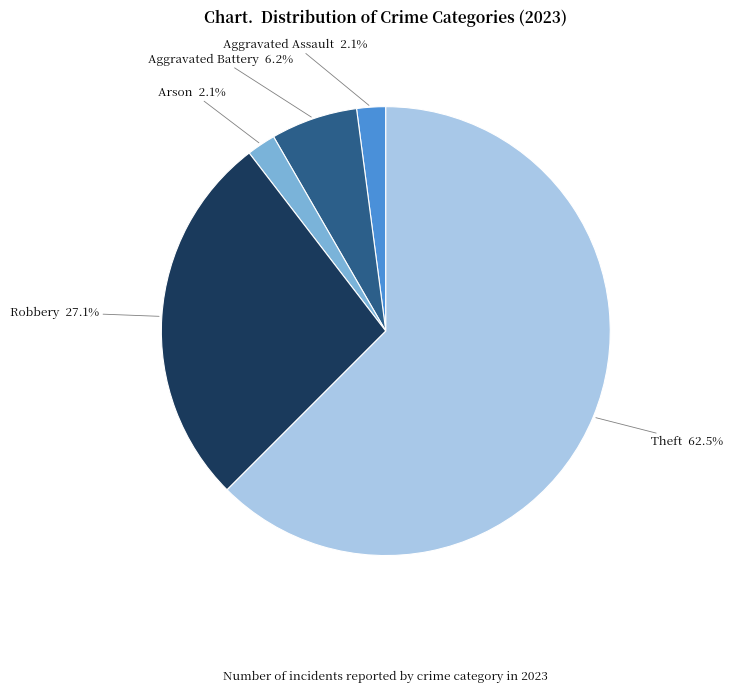

Does any single category account for the majority?

Yes